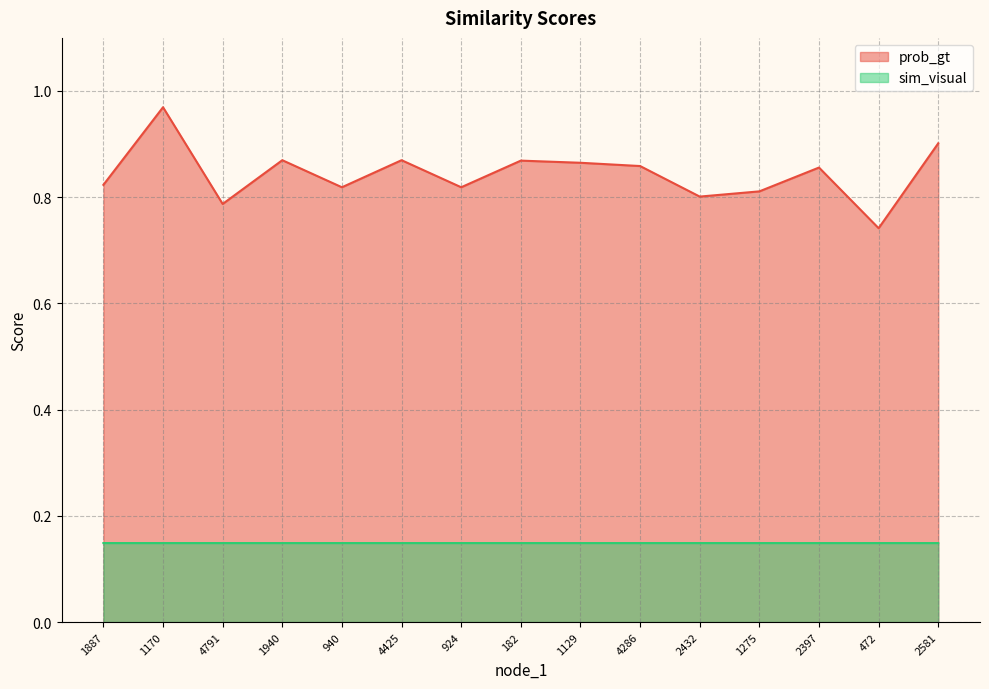

What is the difference between the second highest and minimum values in the prob_gt series?

0.2